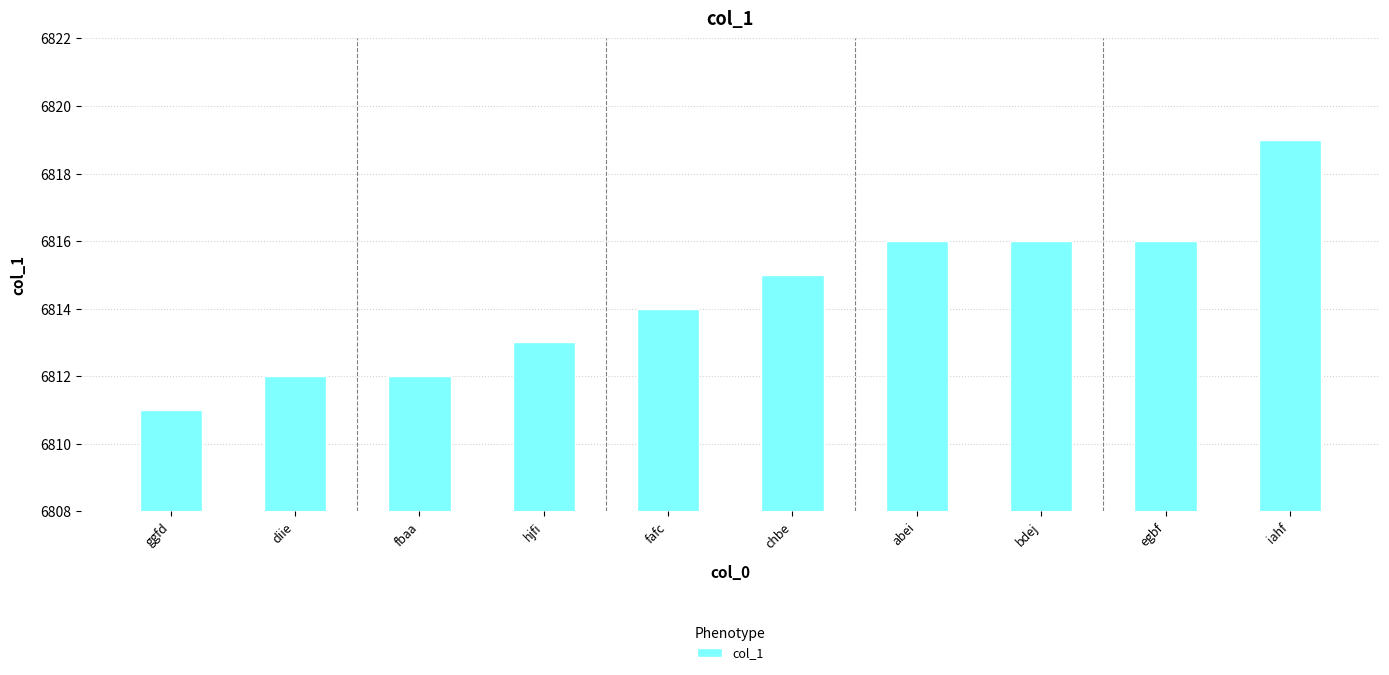

What is the maximum value shown in the chart?

6819